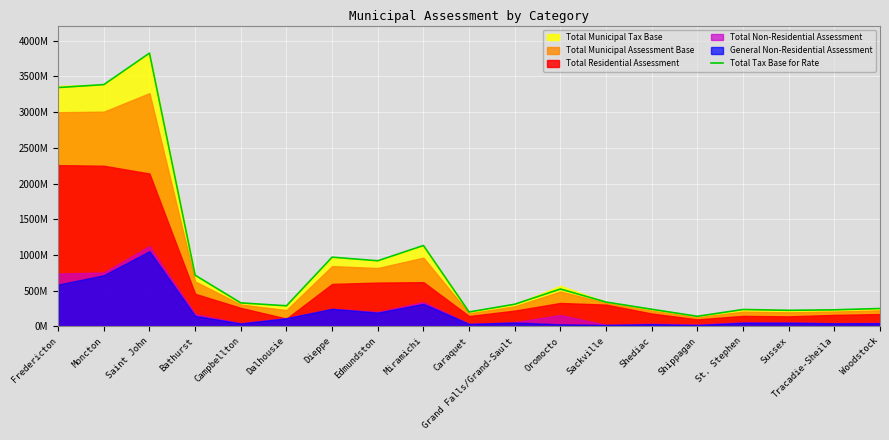

Does the chart display data point markers on the line(s)?

No